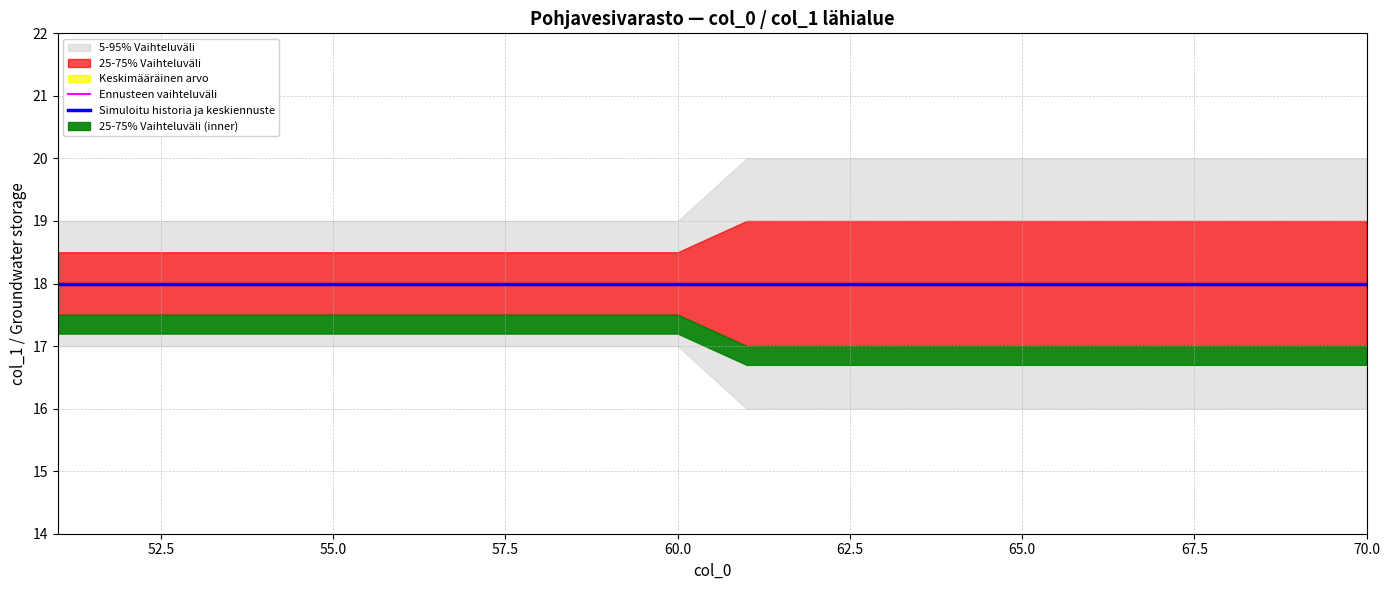

True or false: q25 has a value of 17 at 70.

True